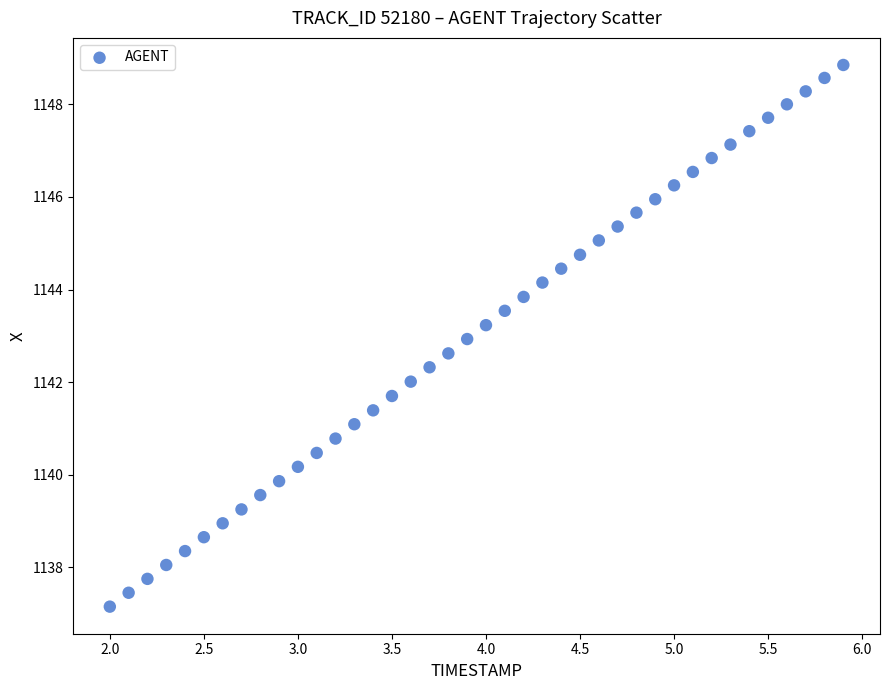

What is the range of Y values (max minus min)?

11.7